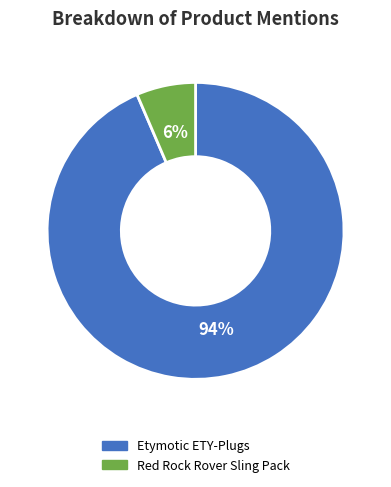

Is there a majority slice in this chart?

Yes